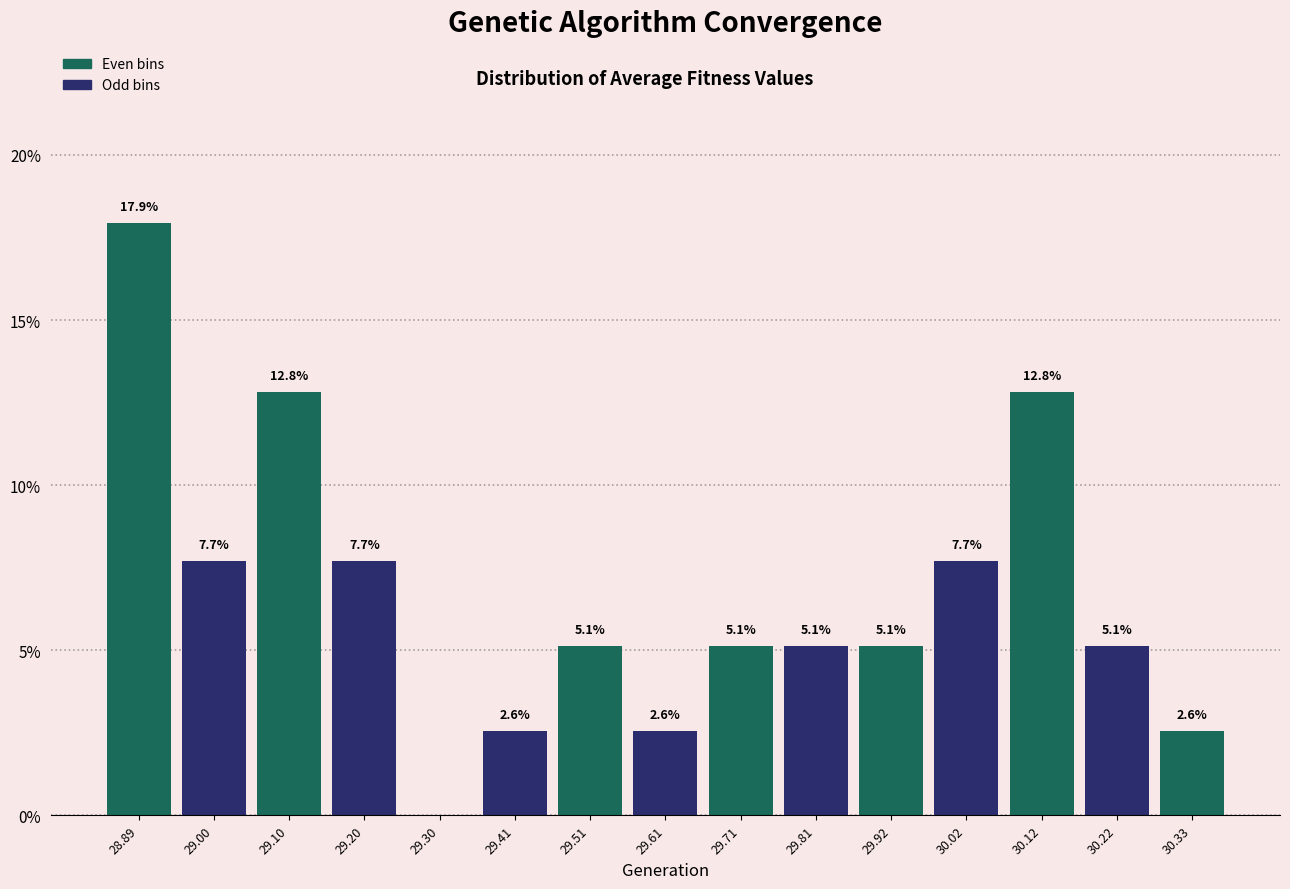

Over which range of the x-axis is the bar tallest?

28.84 to 28.94